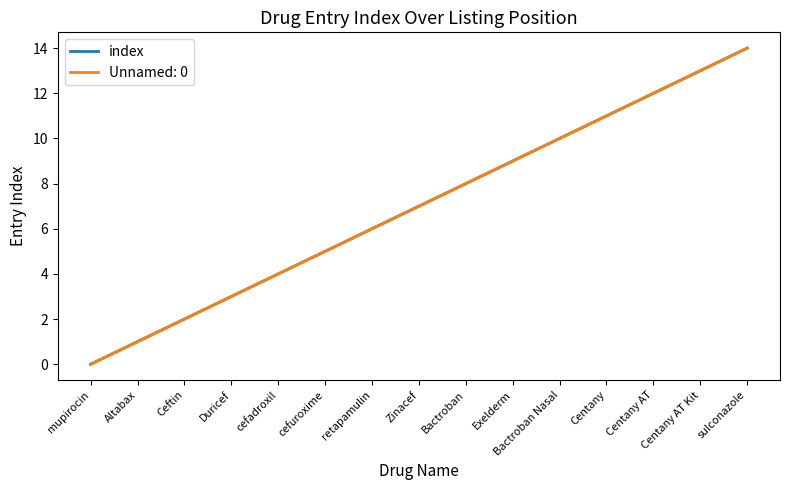

What is the maximum value shown in the chart?

14